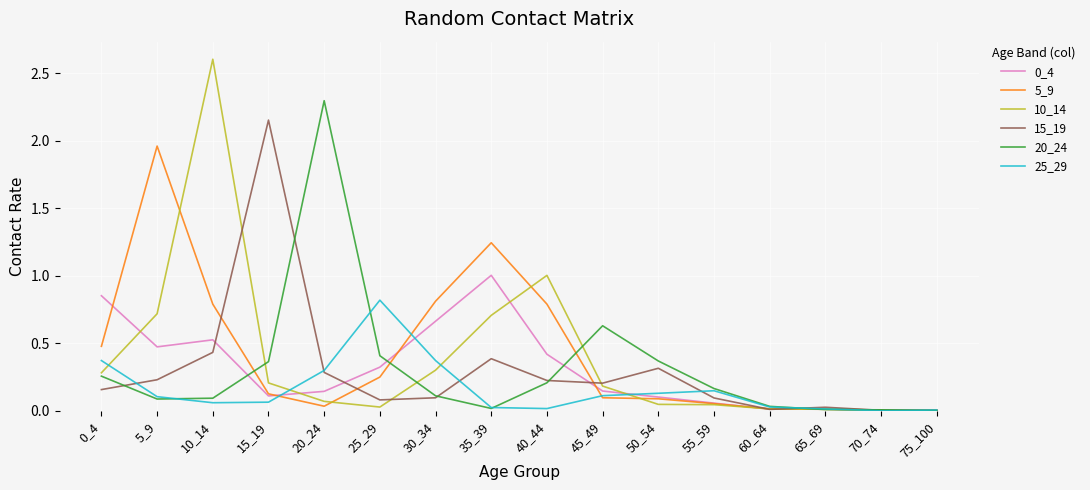

At which category is the sum across all series the highest?

10_14